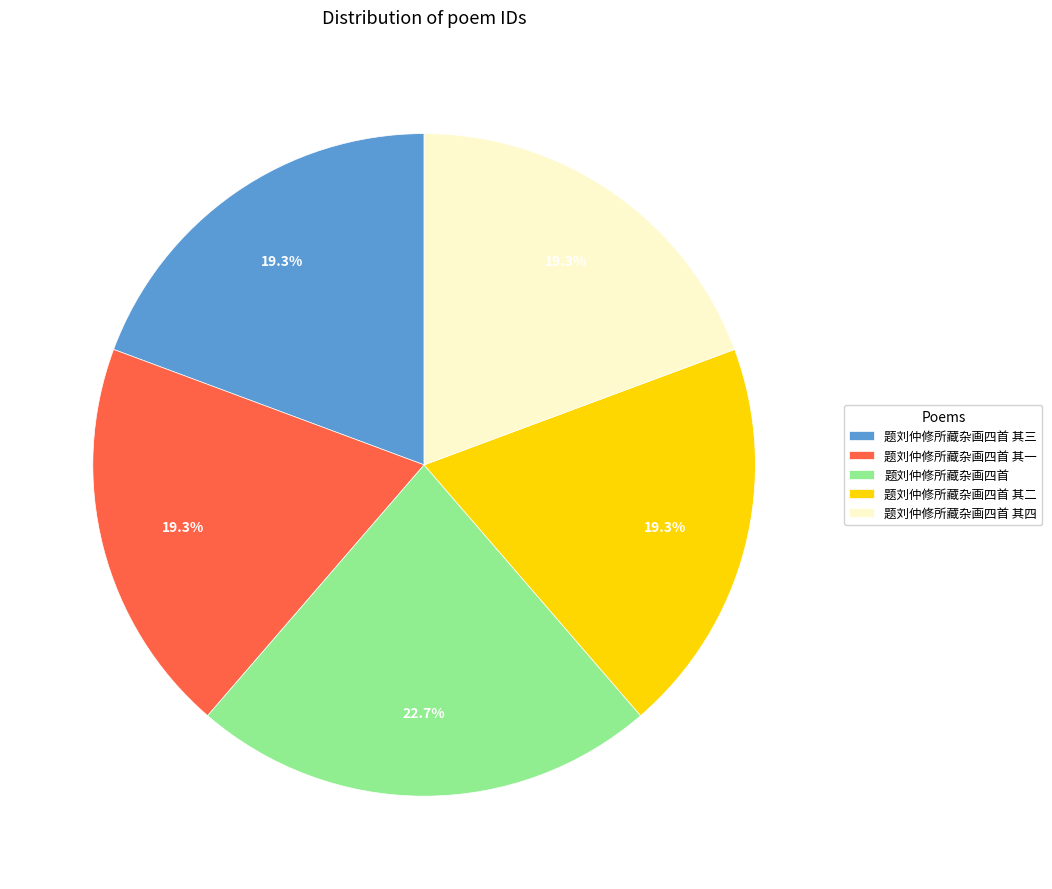

To the nearest percent, what percentage of the pie is 题刘仲修所藏杂画四首 其一?

19%